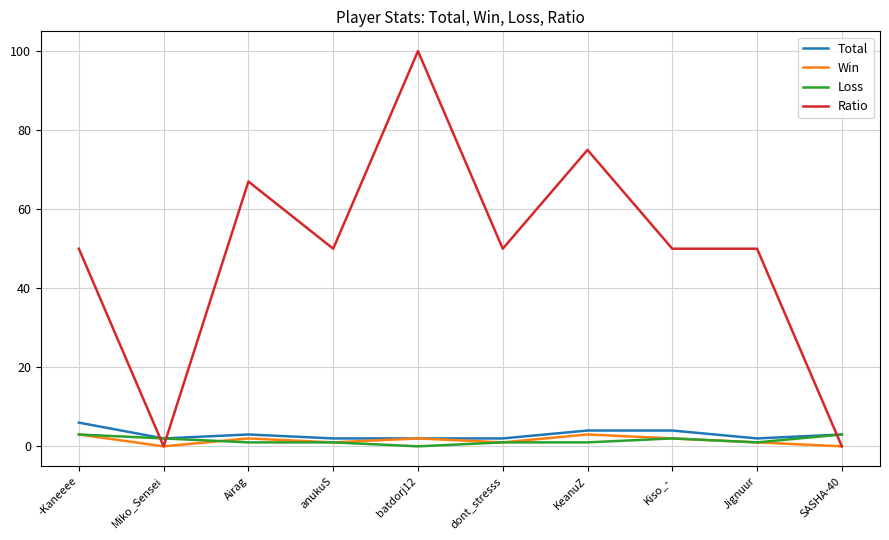

Which series changed the most between Airag and KeanuZ?

Ratio